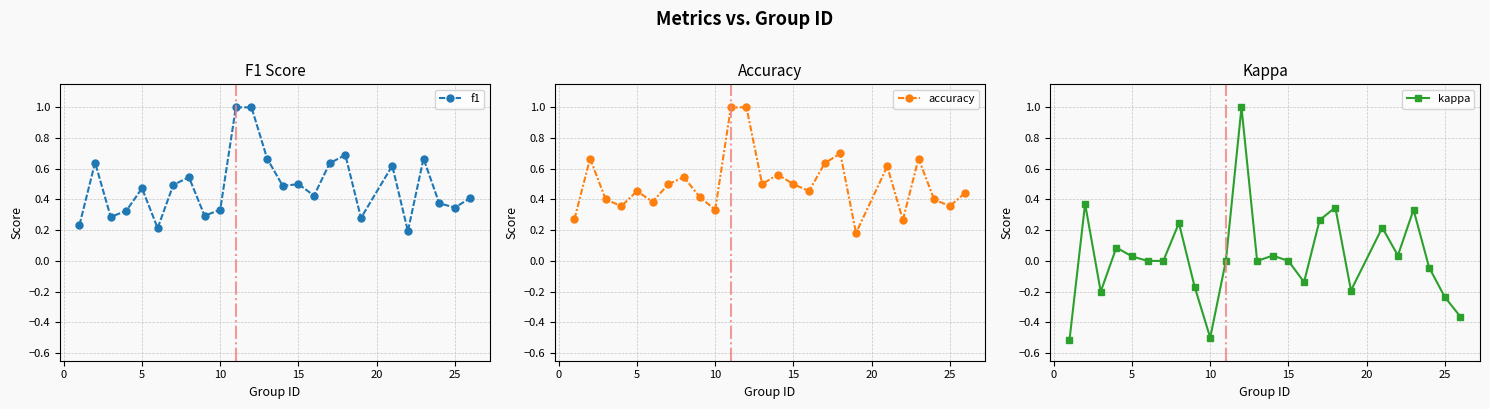

How many lines are shown in the chart?

3